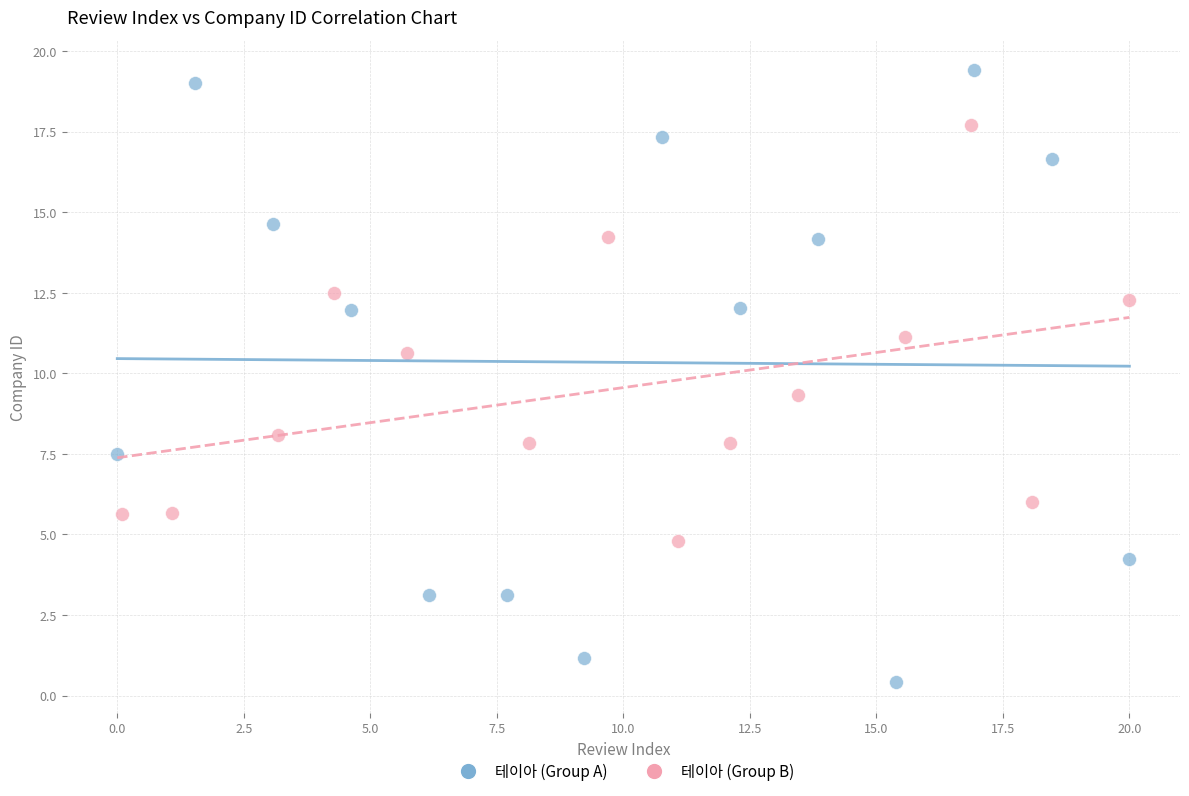

Which series reaches the maximum Y coordinate?

테이아 (Group A)